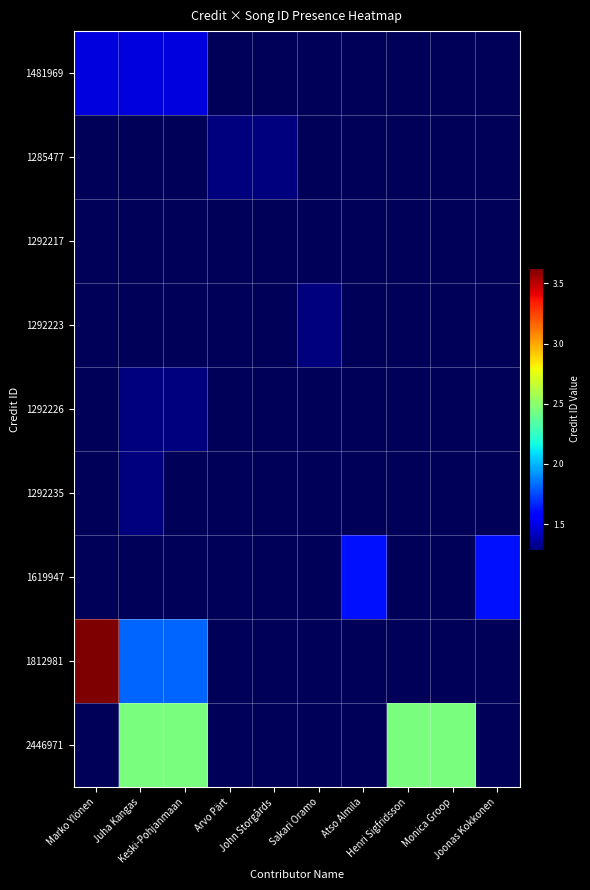

Is the value of 1619947 at Joonas Kokkonen greater than the value of 2446971 at Juha Kangas?

No